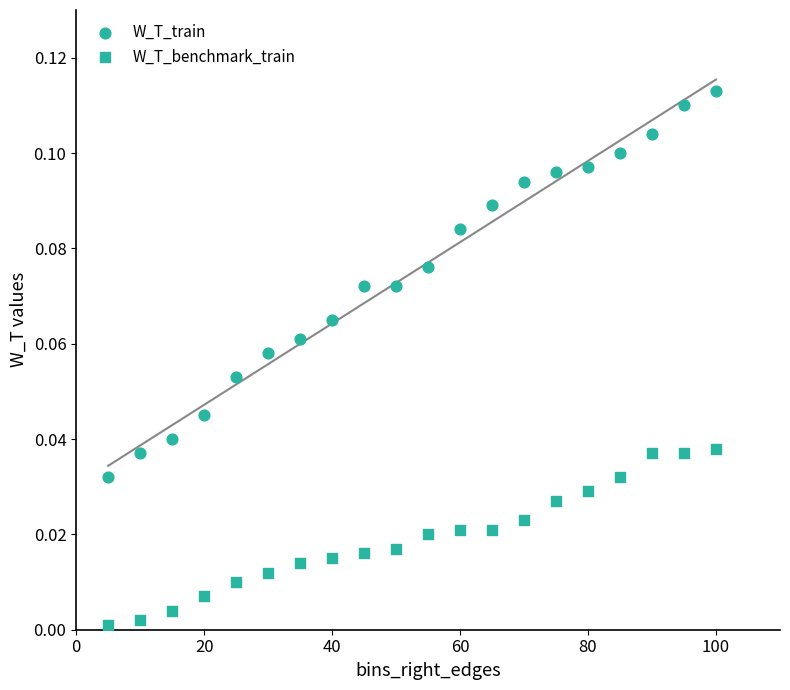

How many points are shown in the scatter plot?

40